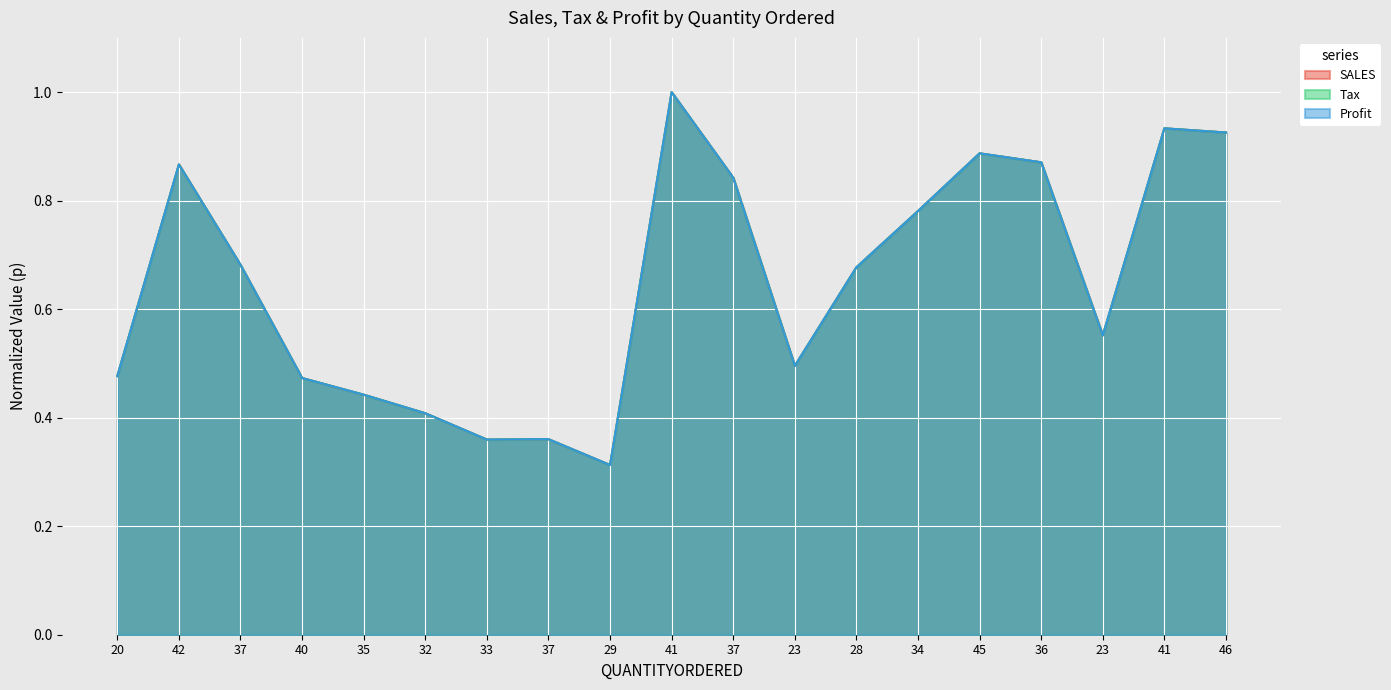

What is the average value of the SALES series?

0.6